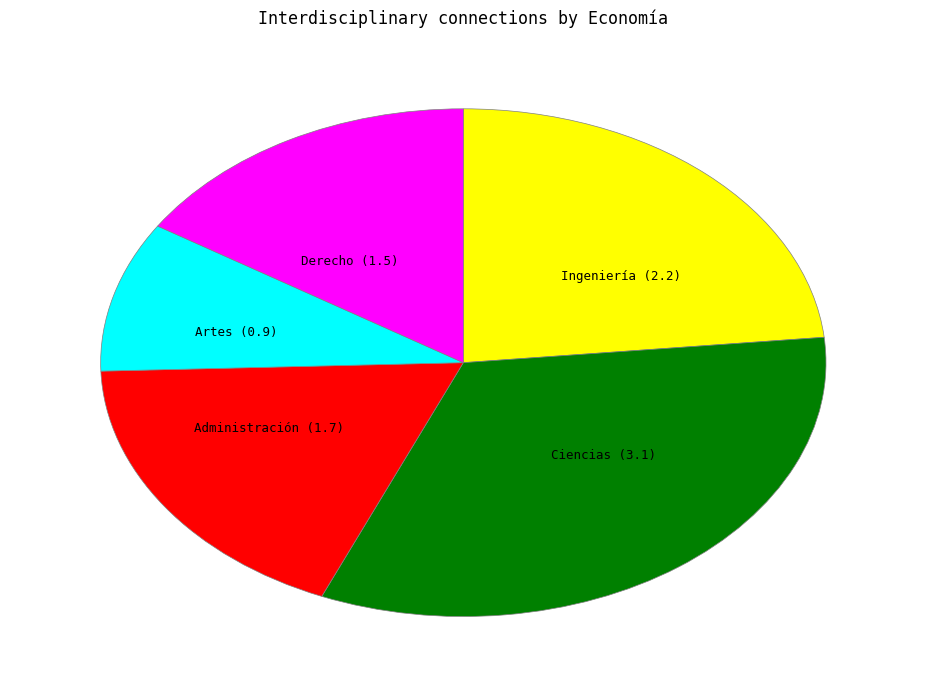

Do Administración and Ciencias together represent more than half of the pie?

Yes